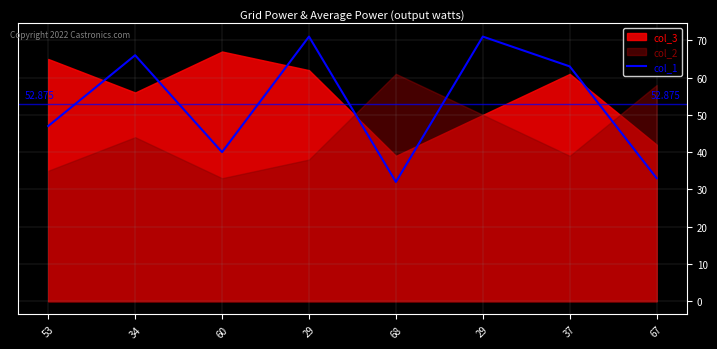

Reading left to right, extract all data points from this chart.

47	66	40	71	32	71	63	33